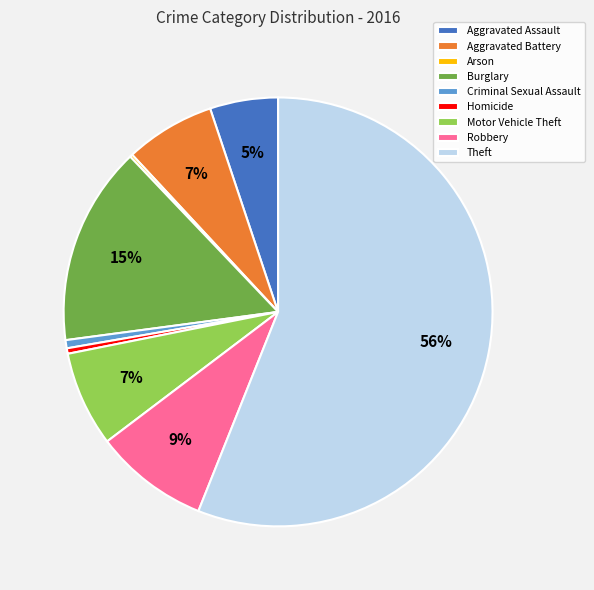

Between Burglary and Aggravated Battery, which is larger?

Burglary